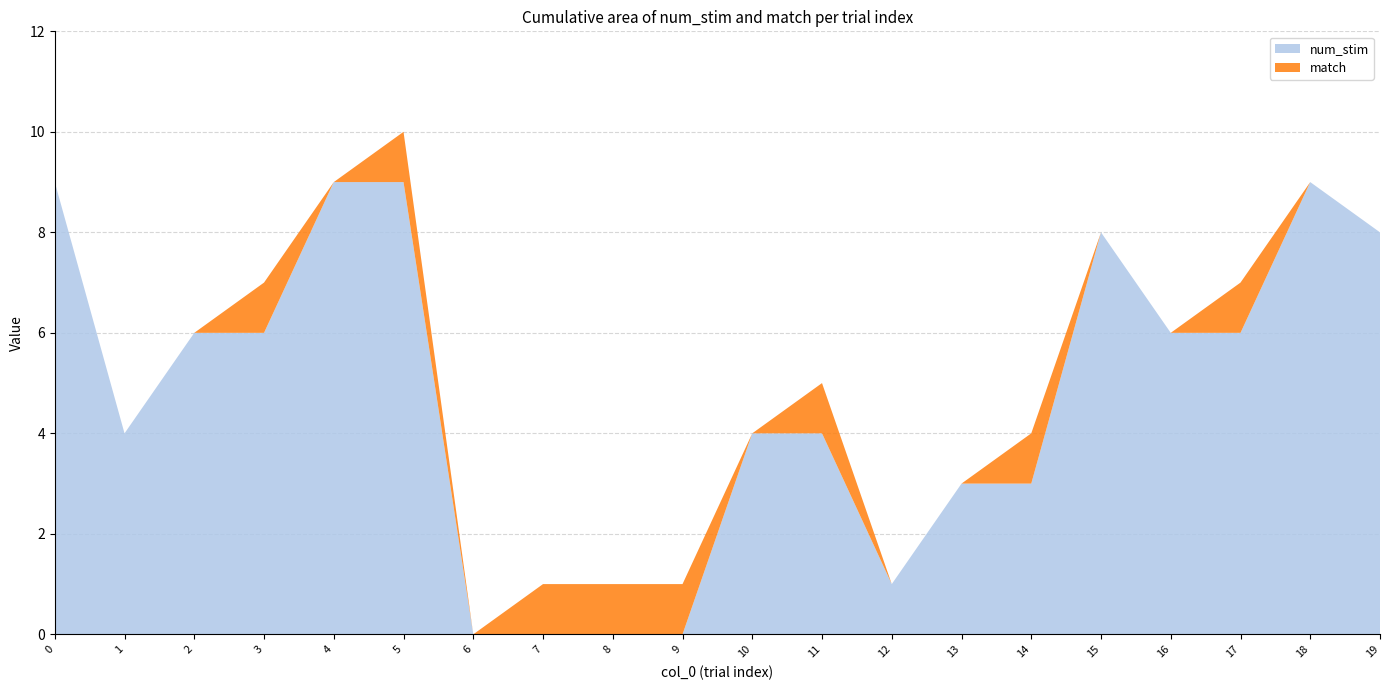

Reading left to right, list all the values displayed in this chart.

num_stim: 9	4	6	6	9	9	0	0	0	0	4	4	1	3	3	8	6	6	9	8
match: 0	0	0	1	0	1	0	1	1	1	0	1	0	0	1	0	0	1	0	0